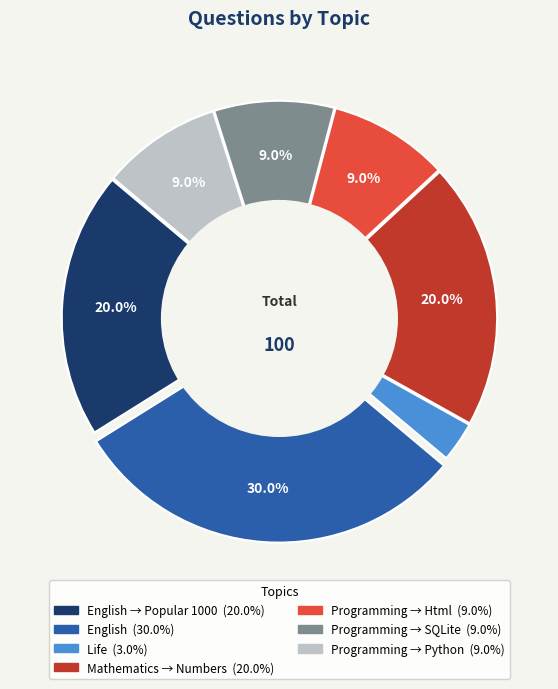

Is there a majority slice in this chart?

No